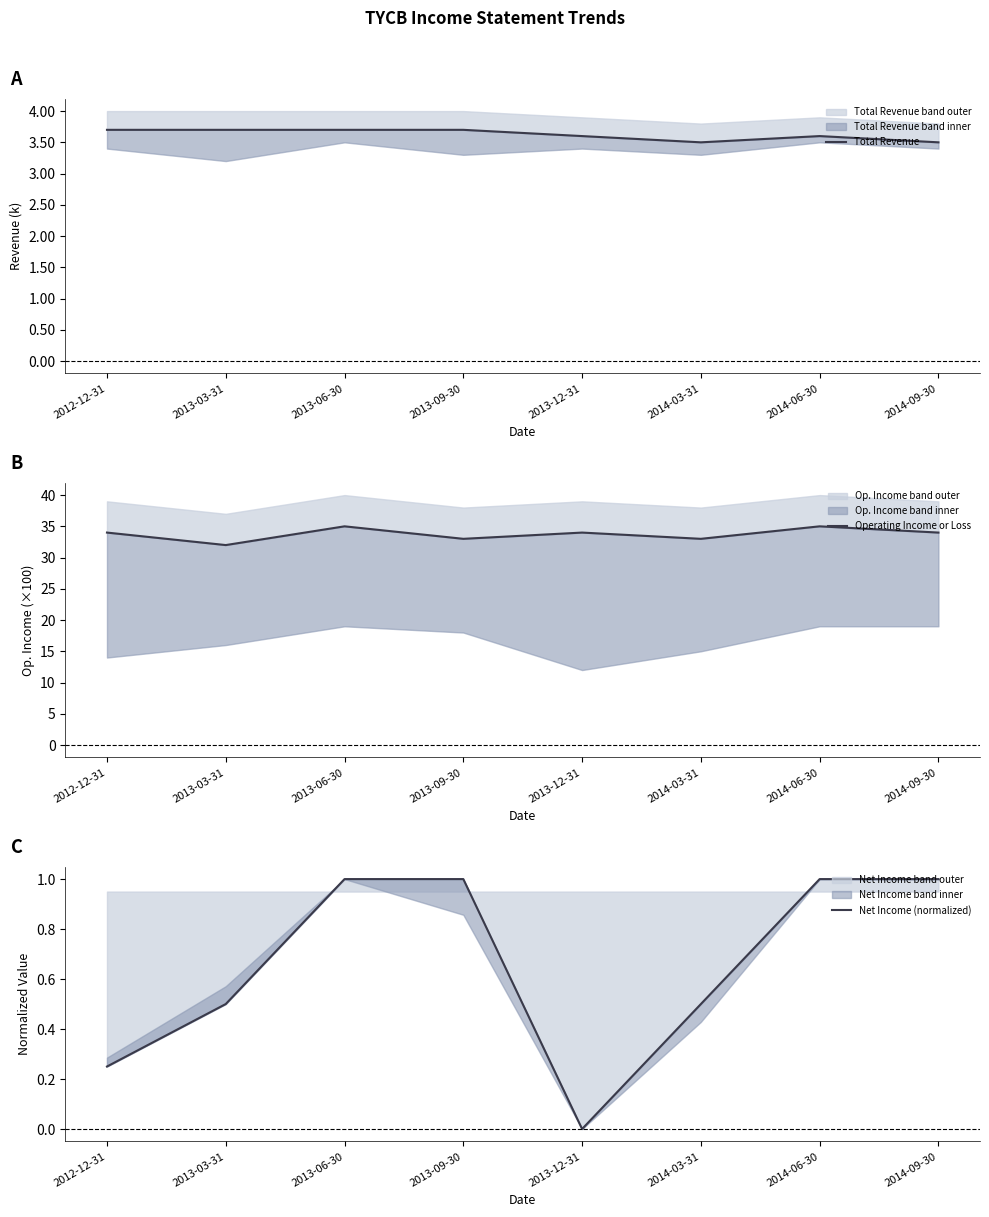

True or false: Total Revenue and Net Income (normalized) cross at least once.

False